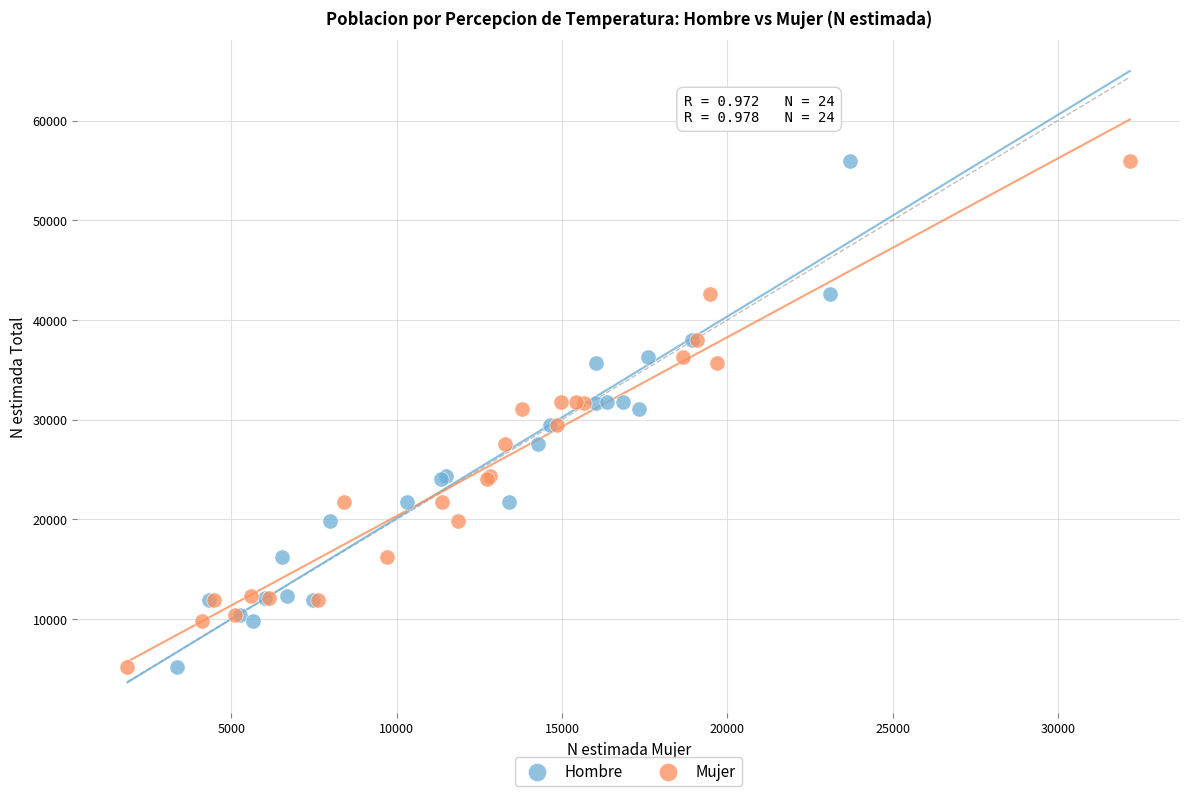

What are all the series names shown in the legend?

Hombre, Mujer